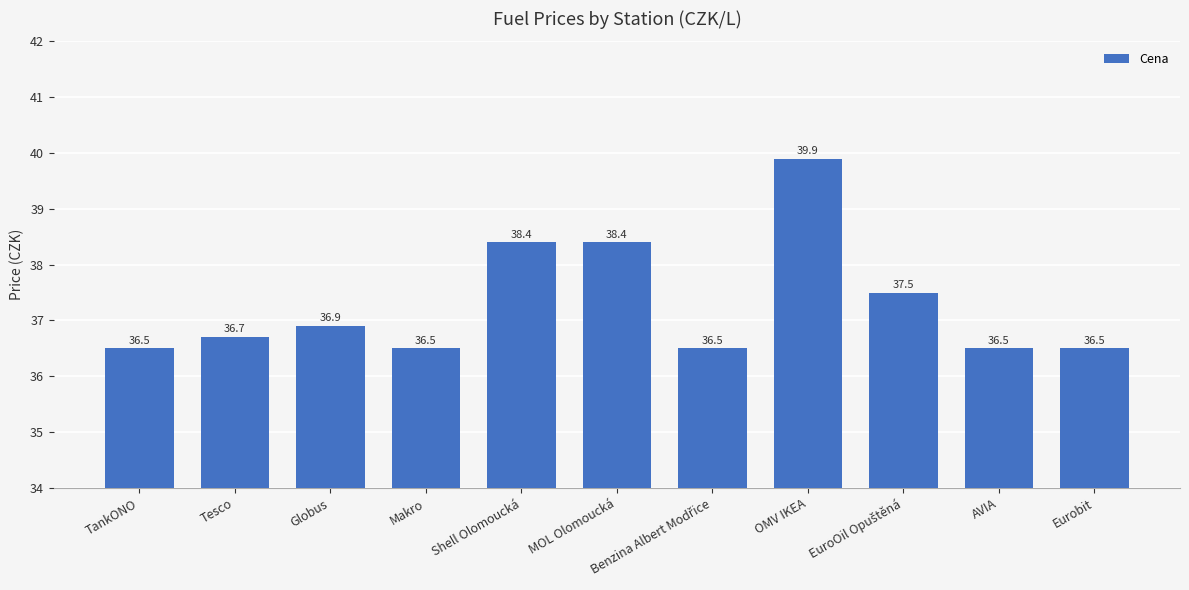

Is it true that the value at Tesco is 36.7?

True